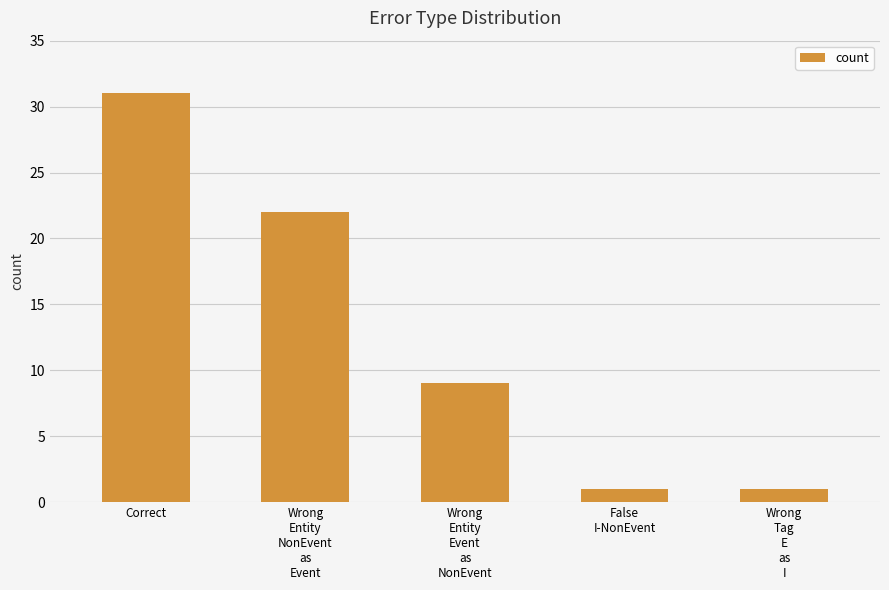

Which category has the highest value across all series?

Correct